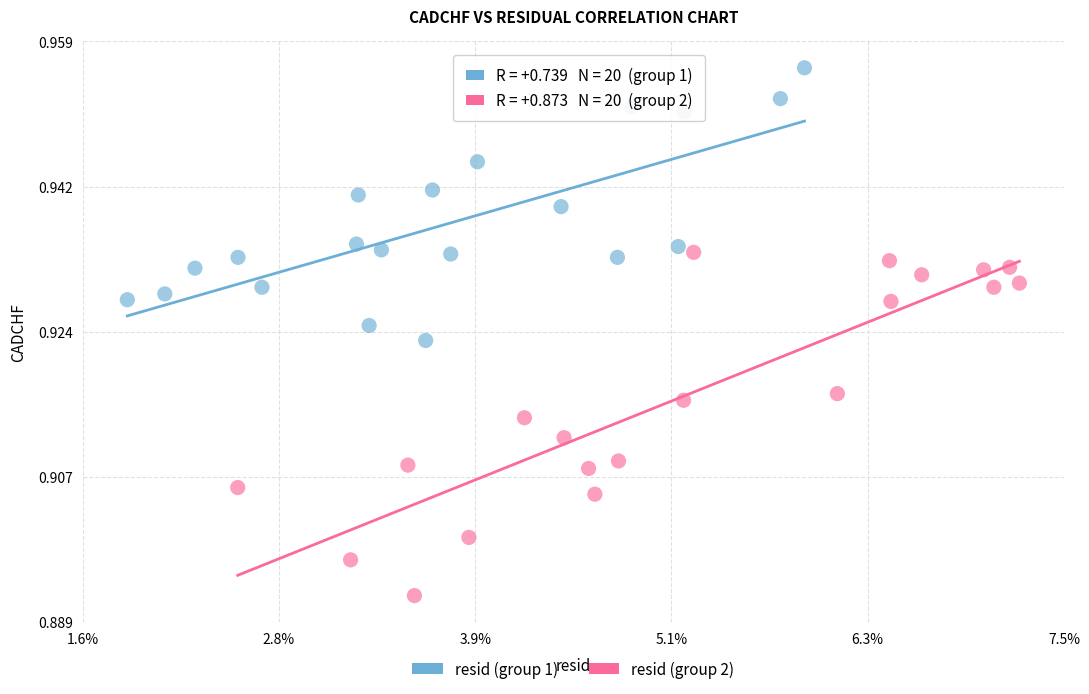

Which series reaches the minimum Y coordinate?

resid (group 2)